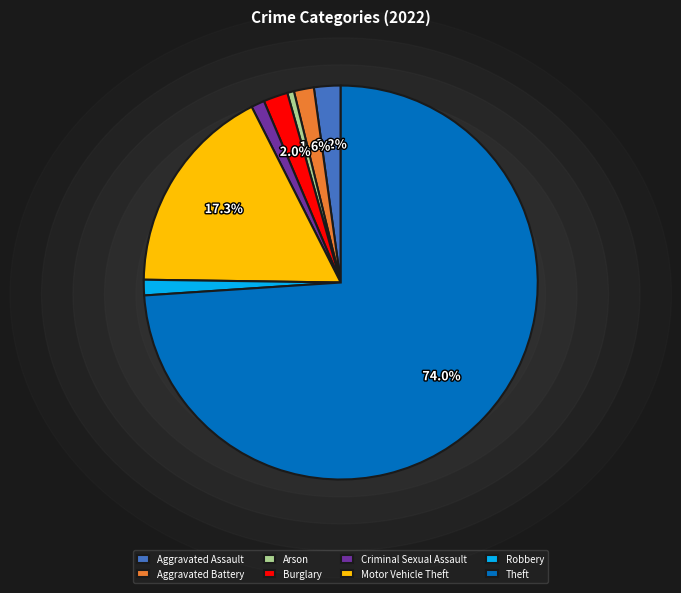

True or false: Aggravated Battery accounts for 2% of the total.

True